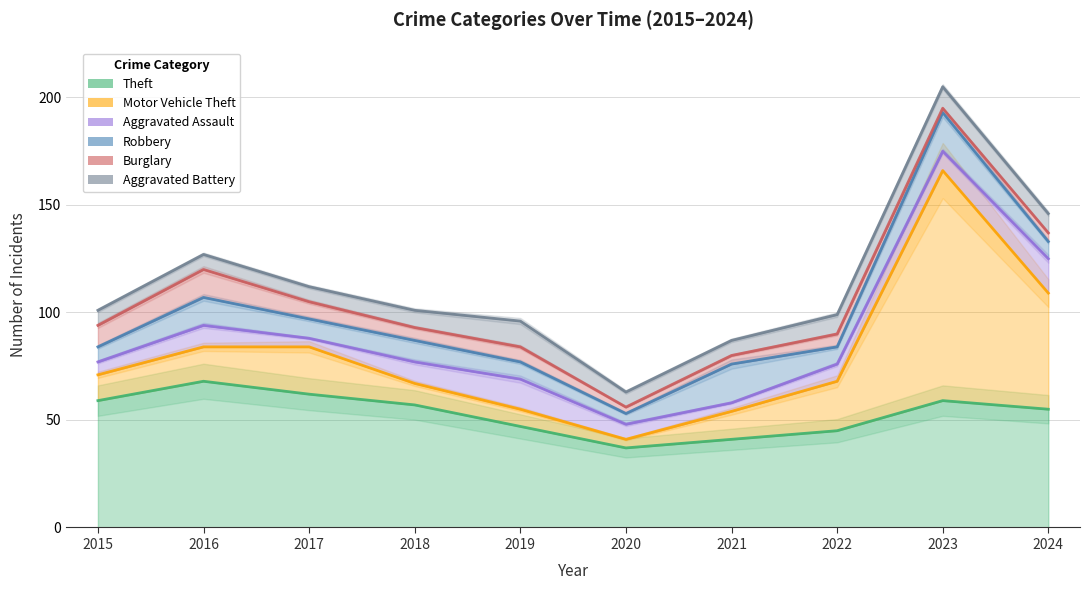

At which label does Robbery first exceed 9?

2016